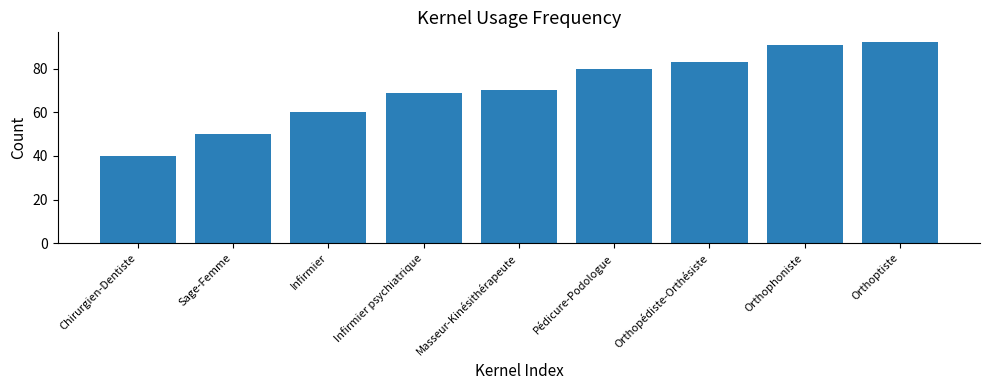

List the labels in order of value, smallest first.

Chirurgien-Dentiste, Sage-Femme, Infirmier, Infirmier psychiatrique, Masseur-Kinésithérapeute, Pédicure-Podologue, Orthopédiste-Orthésiste, Orthophoniste, Orthoptiste